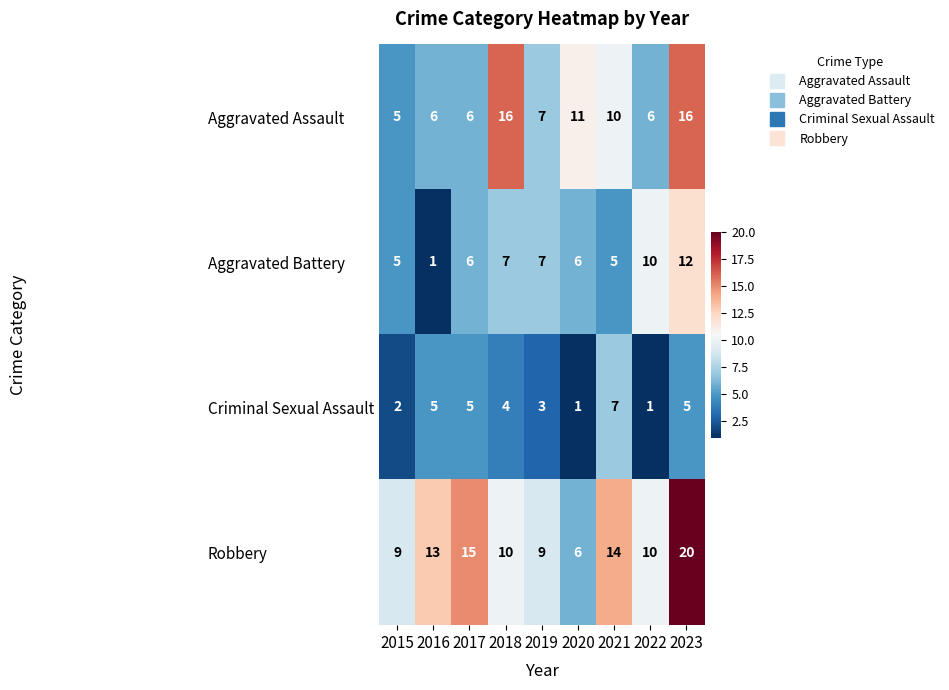

Which category has the lowest value in the Aggravated Battery series?

2016